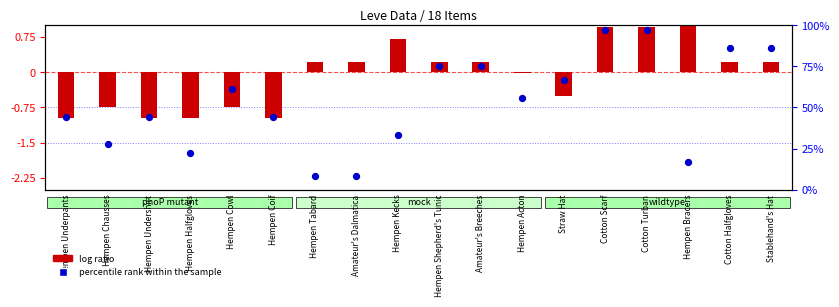

Approximately how many times larger is the value at Stablehand's Hat compared to Amateur's Dalmatica?

10.3